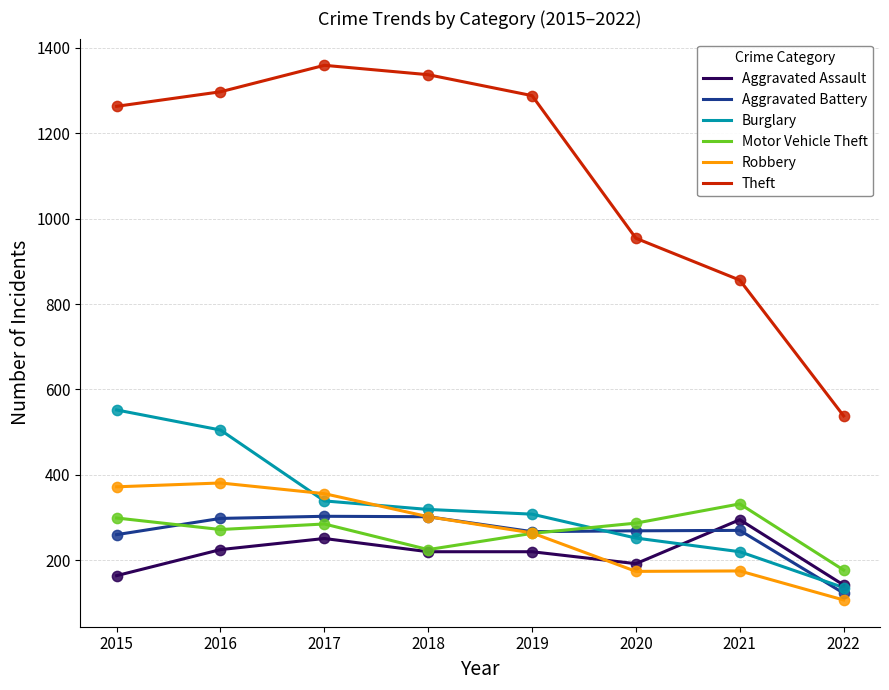

What are all the series names shown in the legend?

Aggravated Assault, Aggravated Battery, Burglary, Motor Vehicle Theft, Robbery, Theft